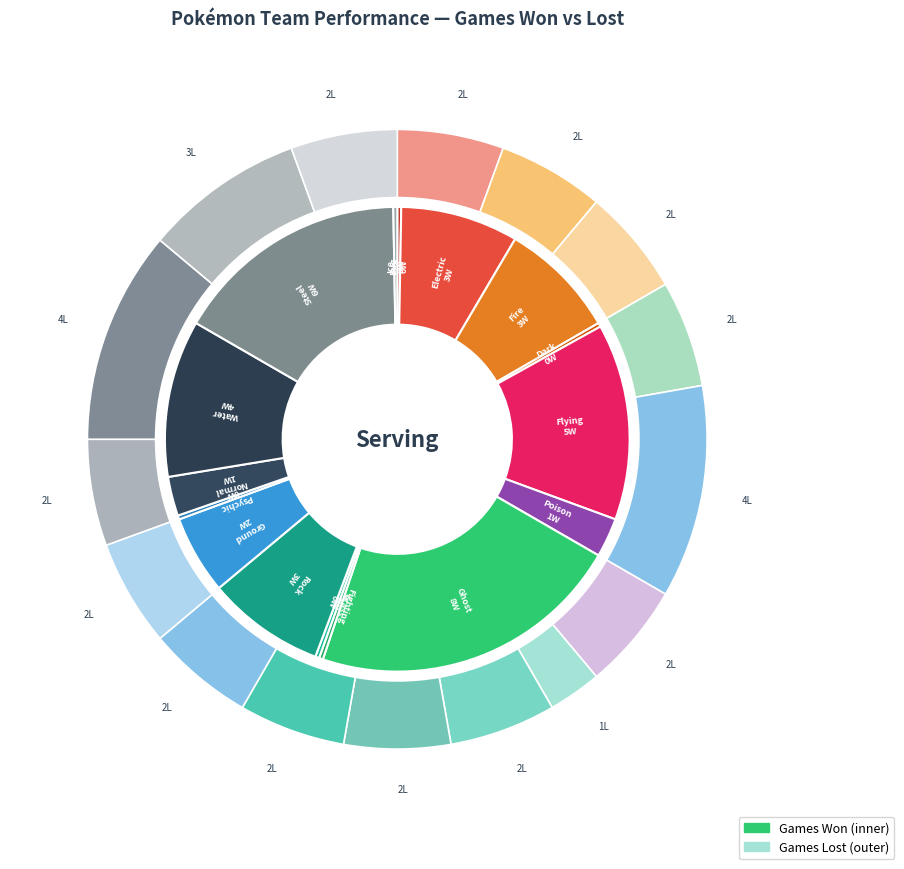

To the nearest percent, what portion does Psychic represent?

6%